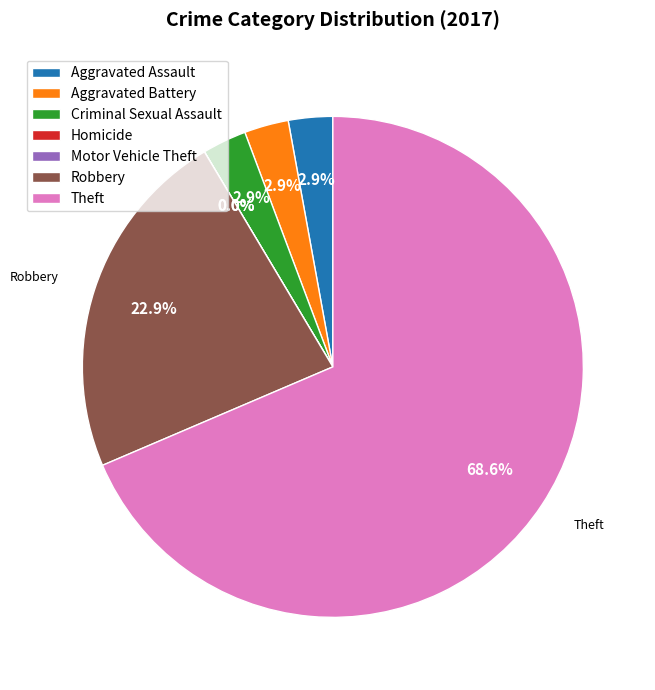

To the nearest percent, what is the difference between the Theft and Aggravated Battery slice percentages?

66%